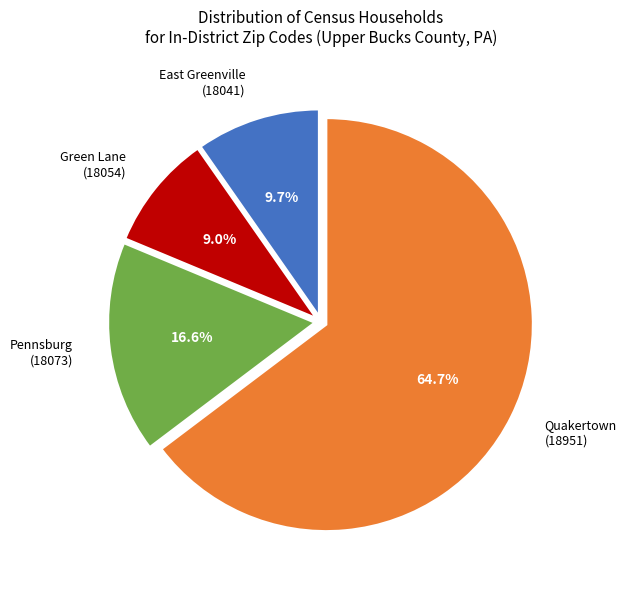

True or false: Pennsburg (18073) accounts for 23% of the total.

False